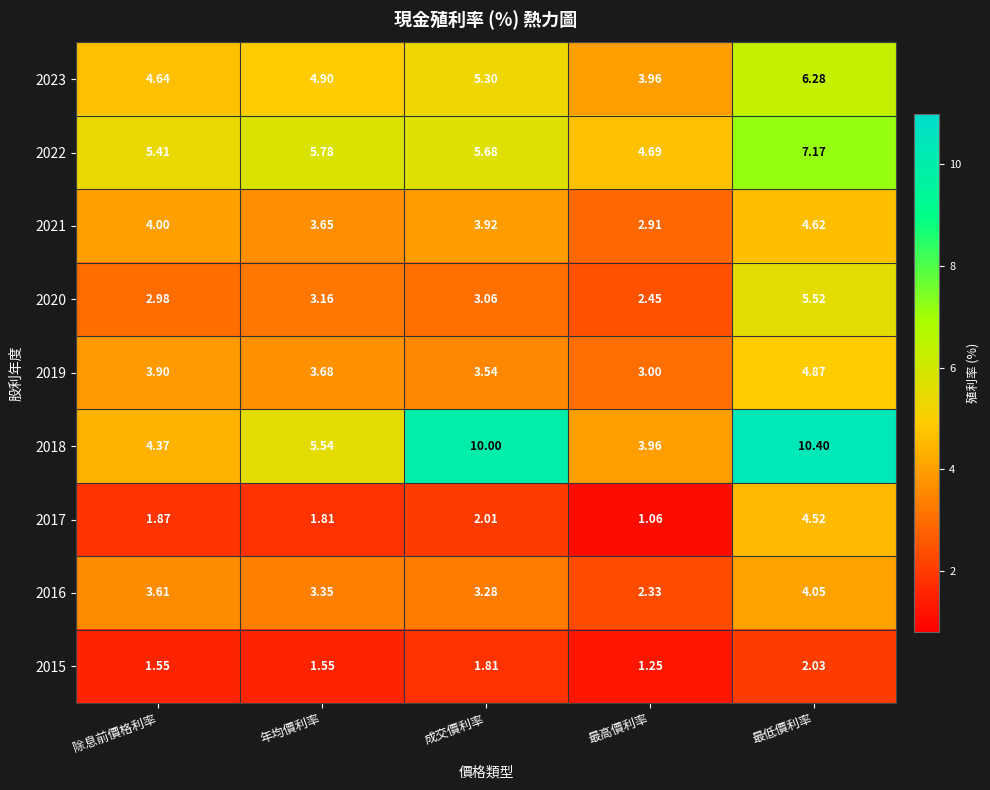

Which label corresponds to the smallest value in the chart?

最高價利率